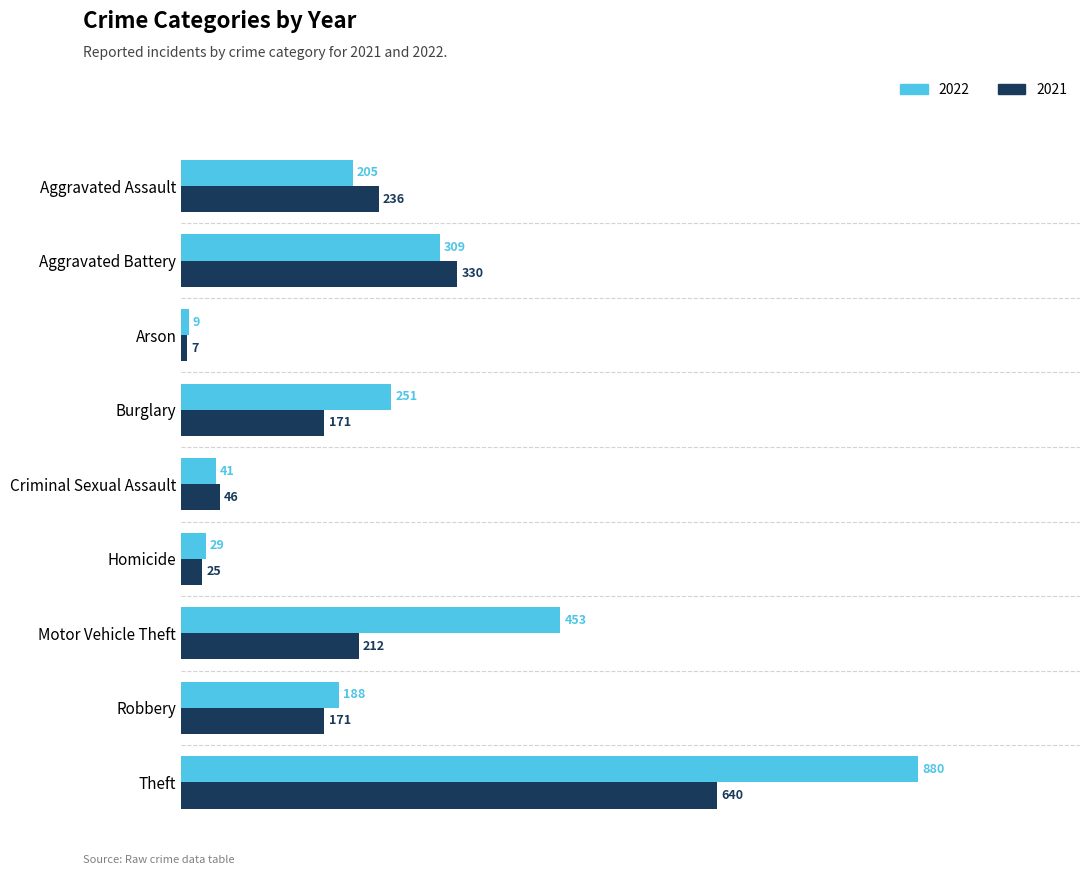

What is the difference between the maximum and minimum values in the 2021 series?

633